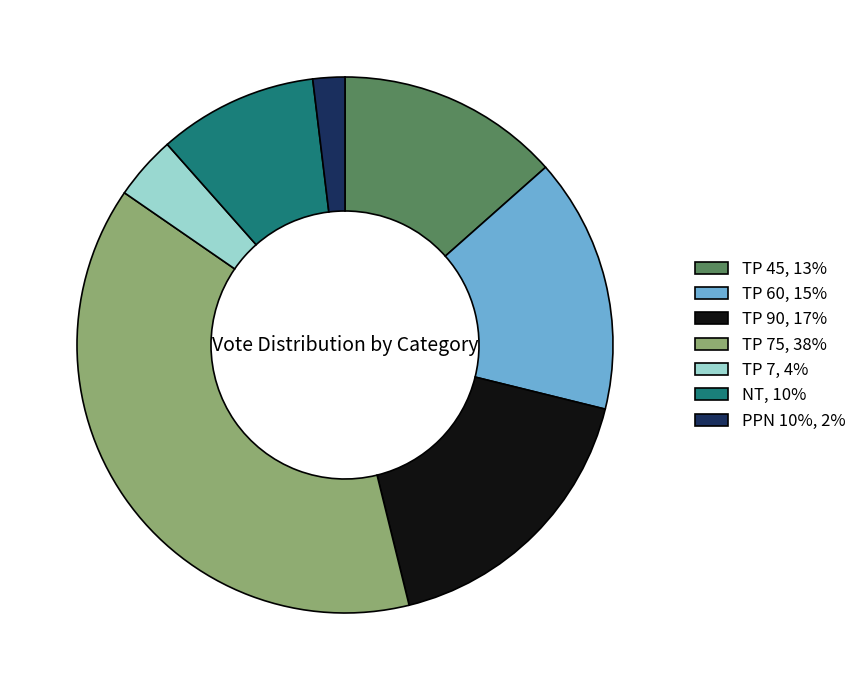

Rank the categories by value from highest to lowest.

TP 75, 38%, TP 90, 17%, TP 60, 15%, TP 45, 13%, NT, 10%, TP 7, 4%, PPN 10%, 2%